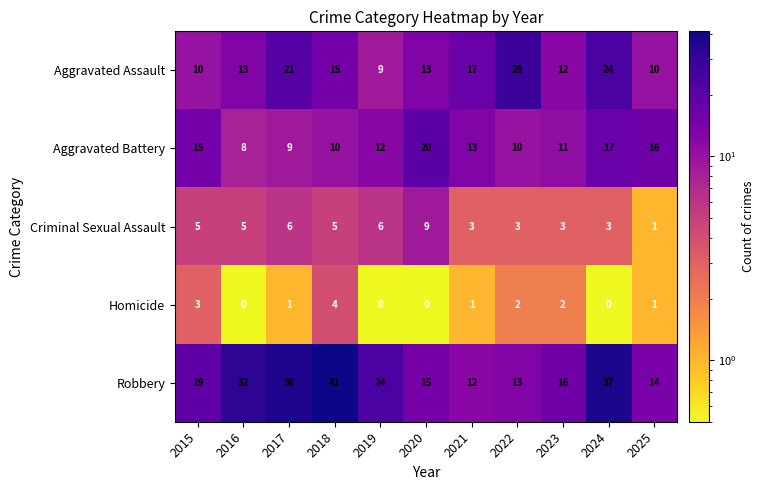

Which series has the largest total across all categories?

Robbery